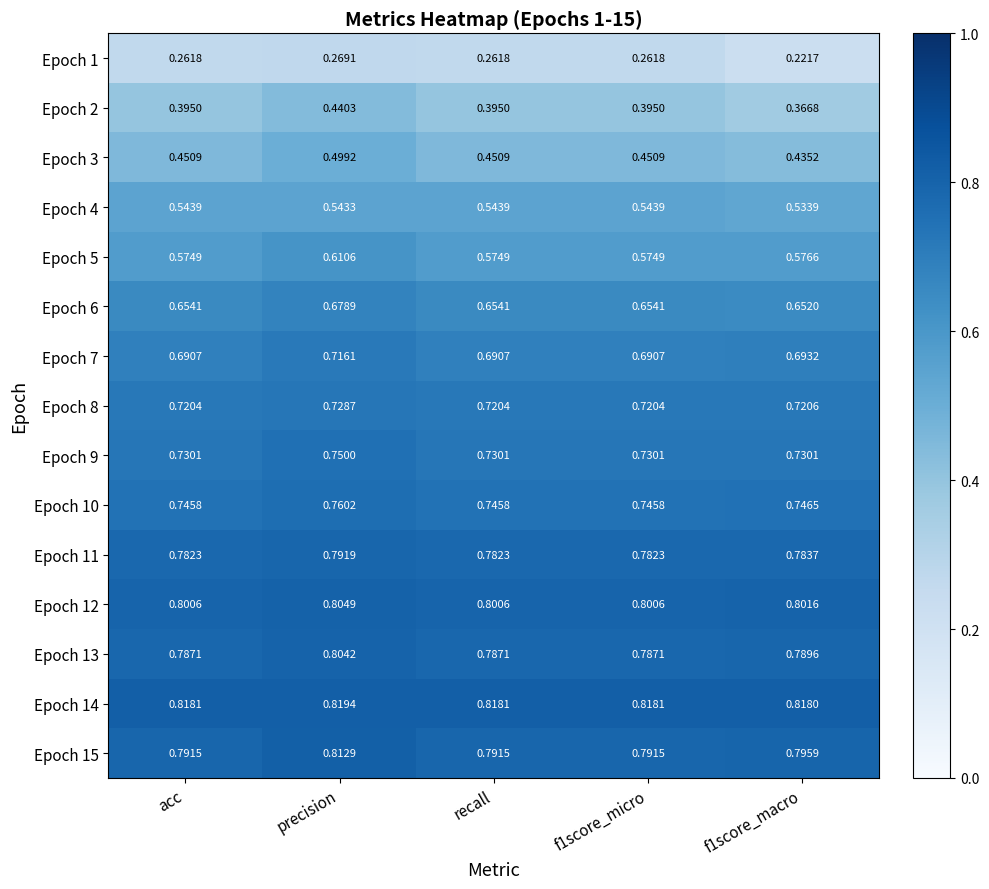

Which label corresponds to the largest value in the chart?

precision